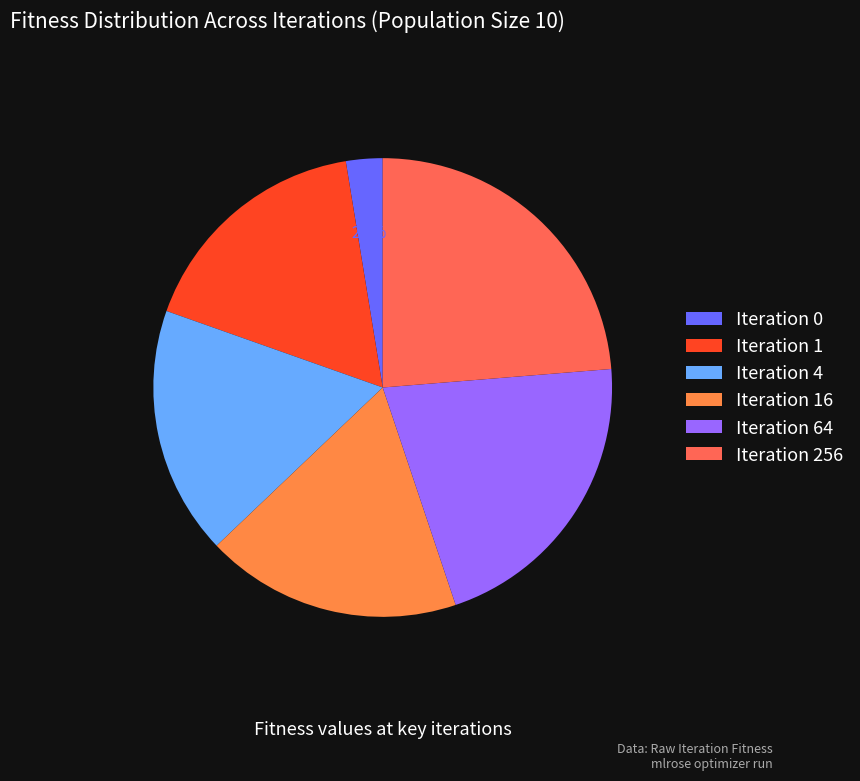

How many segments does this pie chart have?

6